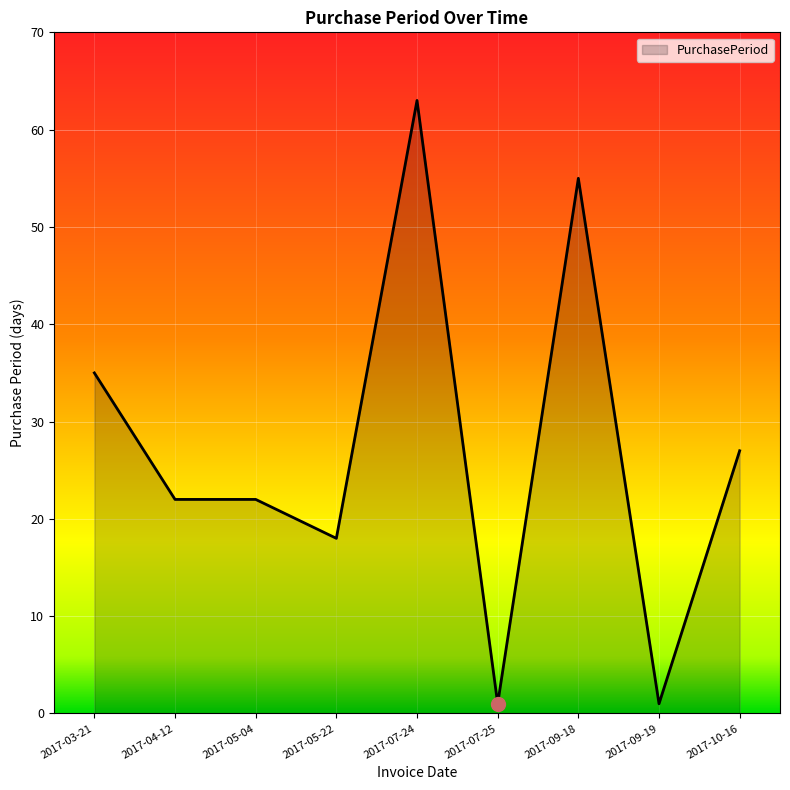

True or false: the data has more than 1 interior local peaks.

True